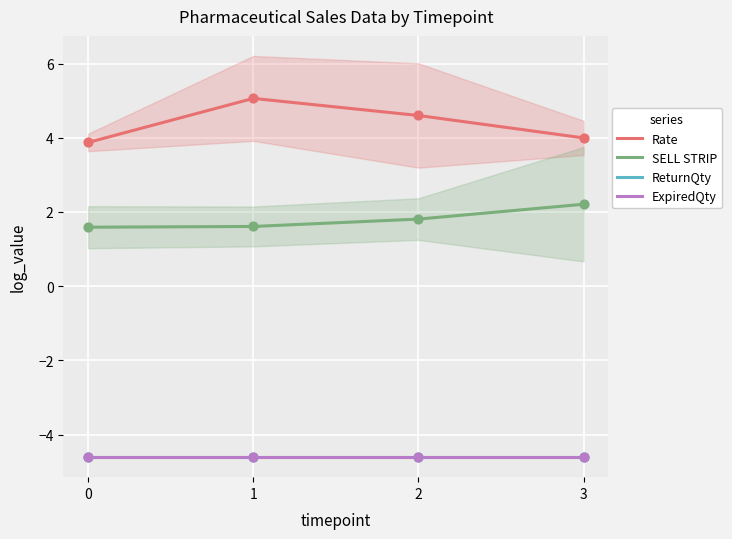

At how many categories does at least one series exceed -3?

4